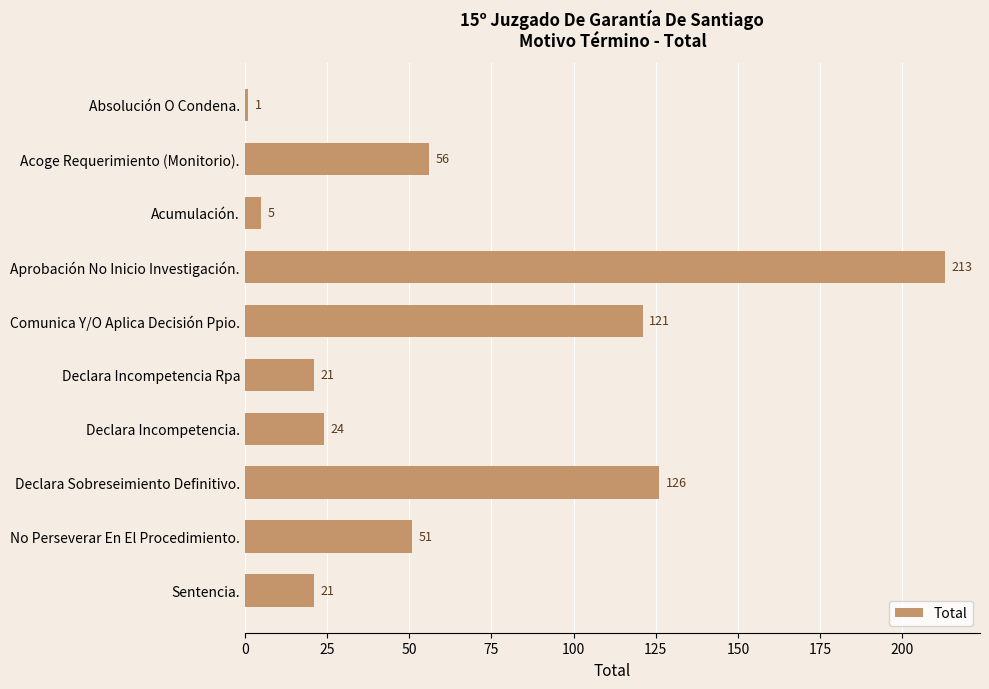

Between Aprobación No Inicio Investigación. and Acoge Requerimiento (Monitorio)., which is larger?

Aprobación No Inicio Investigación.